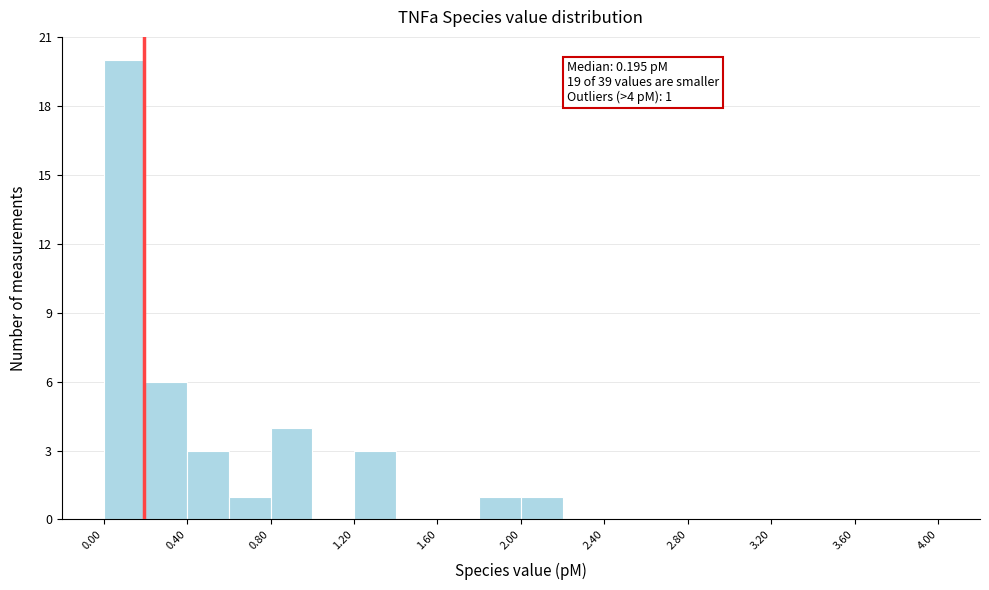

Which range on the x-axis has the tallest bar?

0.0 to 0.2